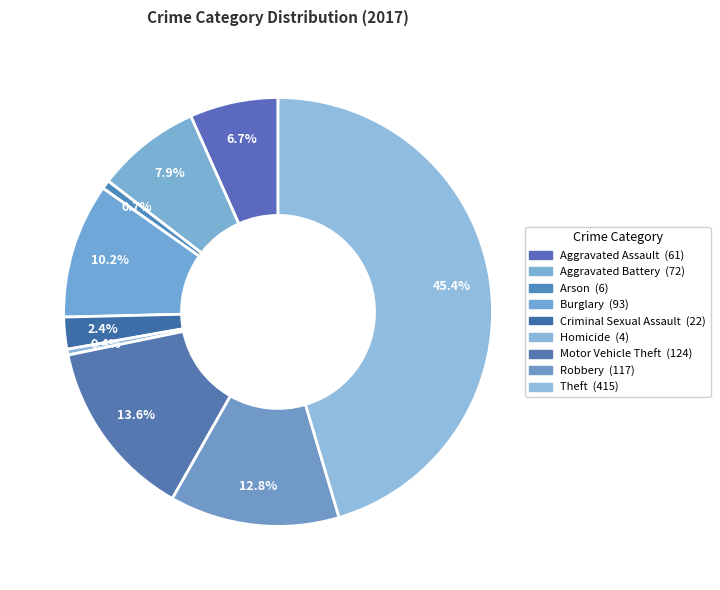

To the nearest percent, what portion does Criminal Sexual Assault represent?

2%